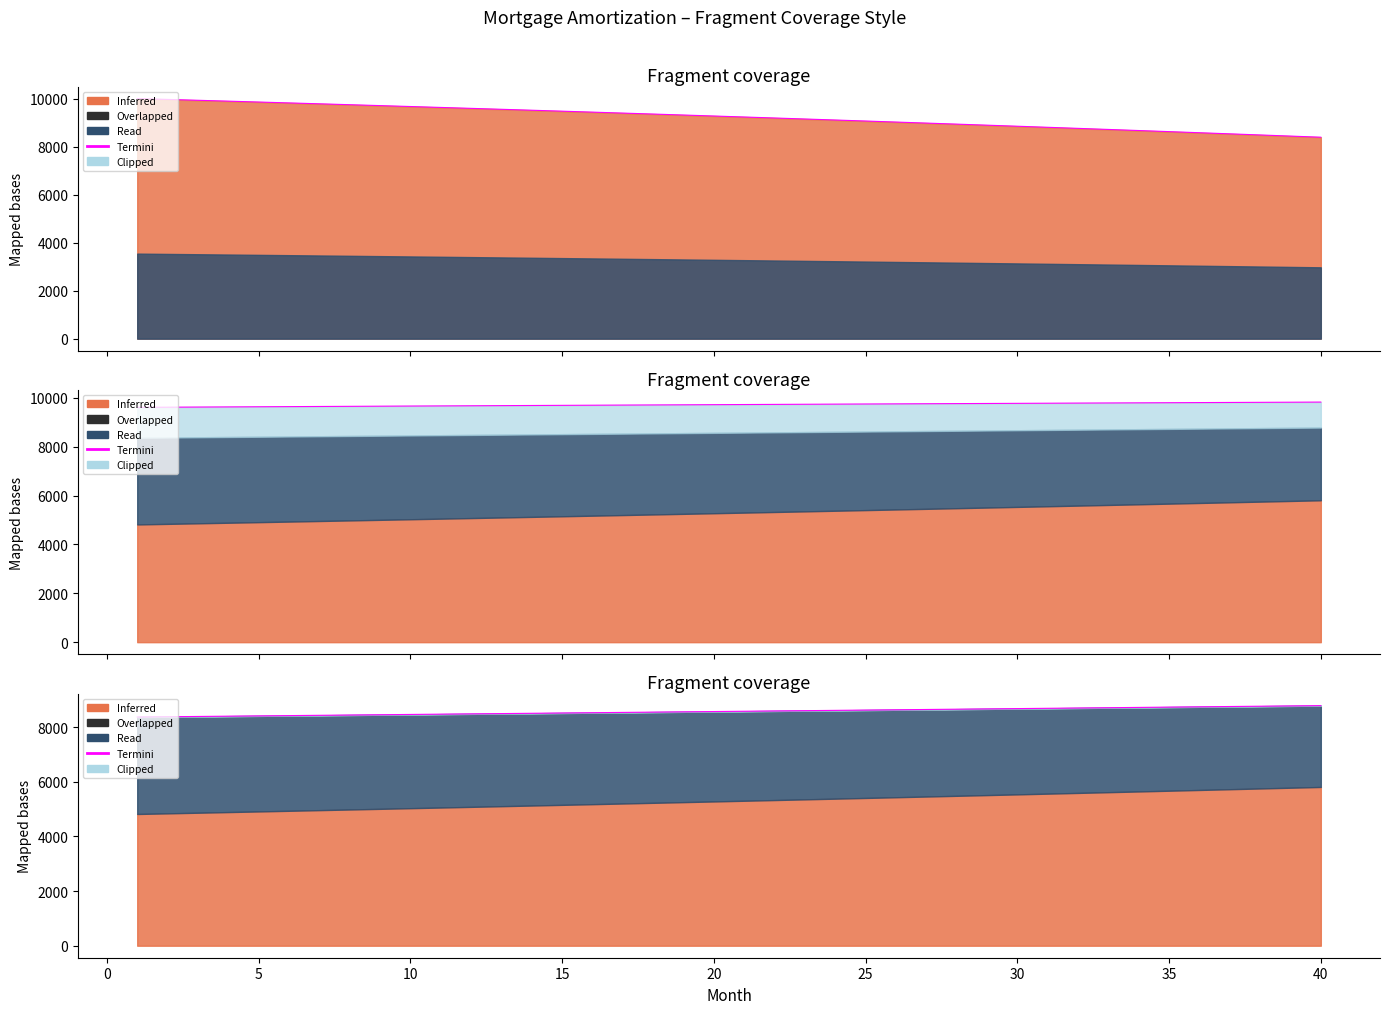

Does the chart have visible grid lines?

No